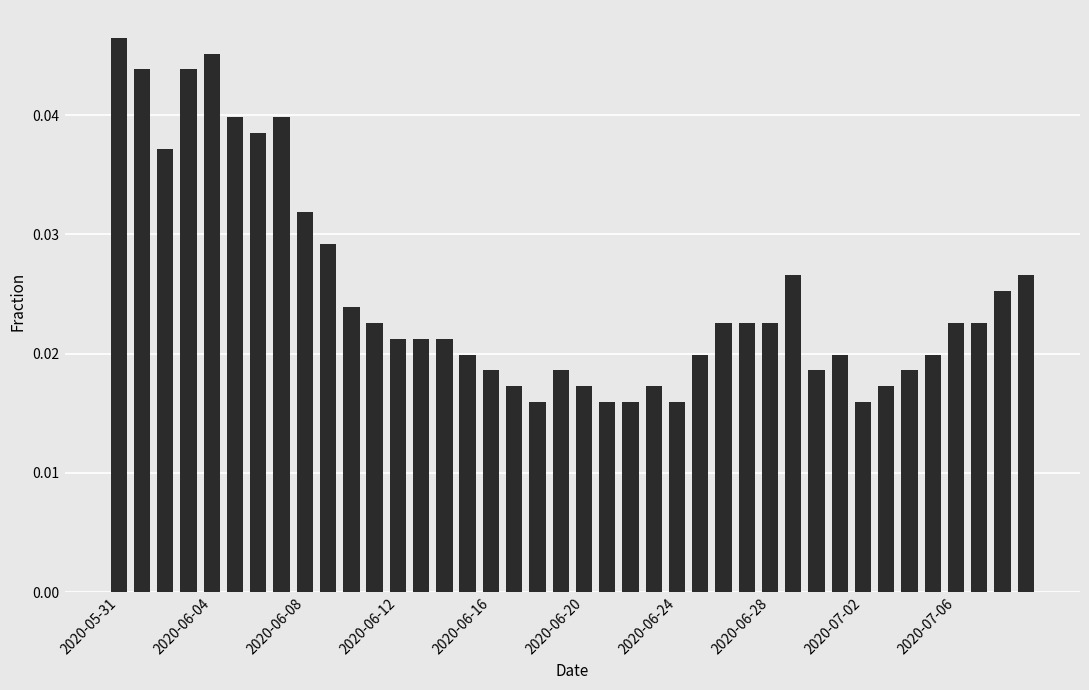

Count the number of data series in this chart.

1